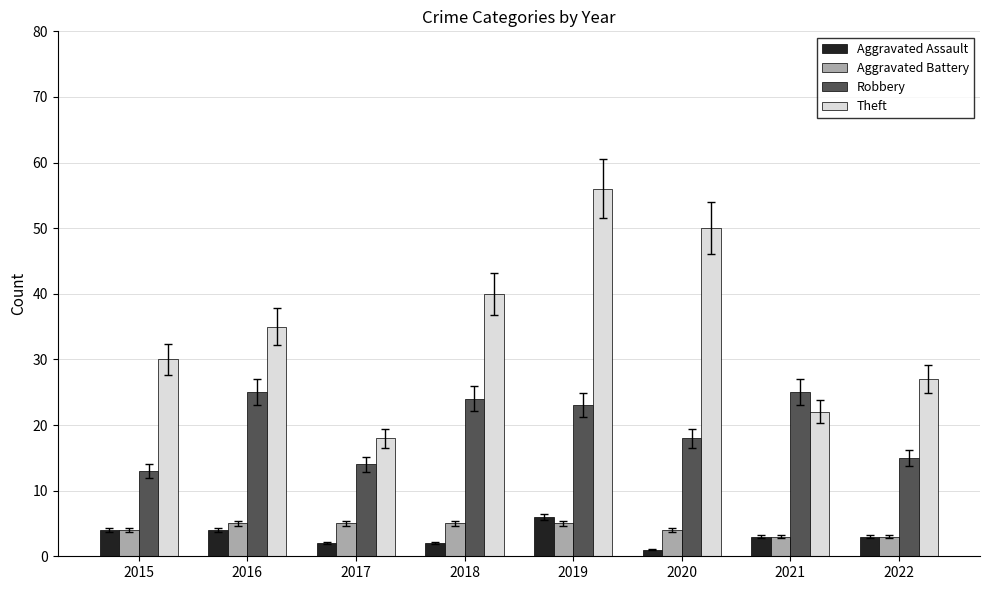

At 2017, list the series in order from smallest to largest.

Aggravated Assault, Aggravated Battery, Robbery, Theft